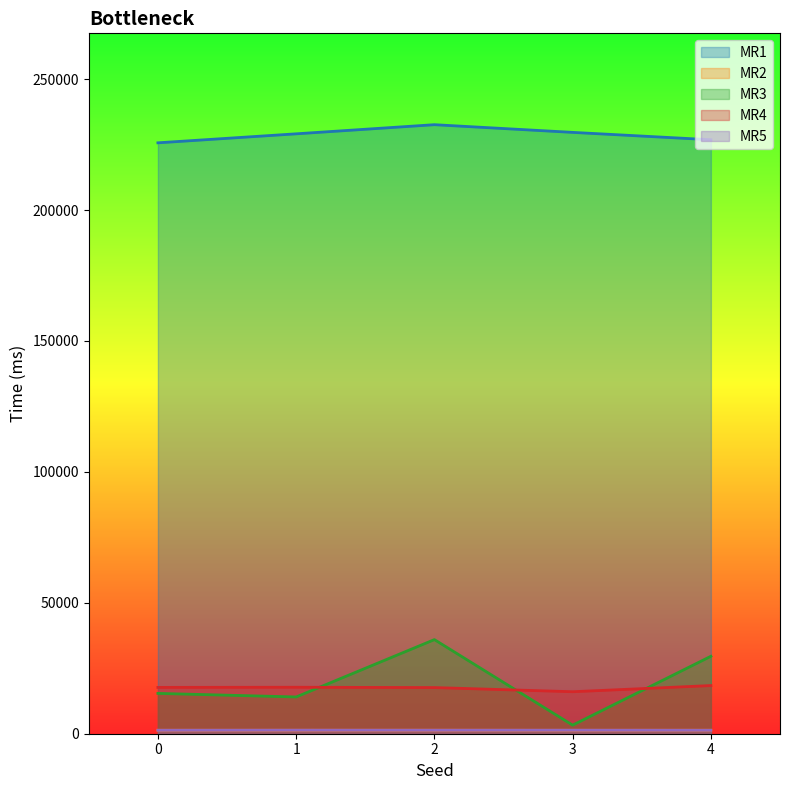

What is the sum of all MR3 values?

98225